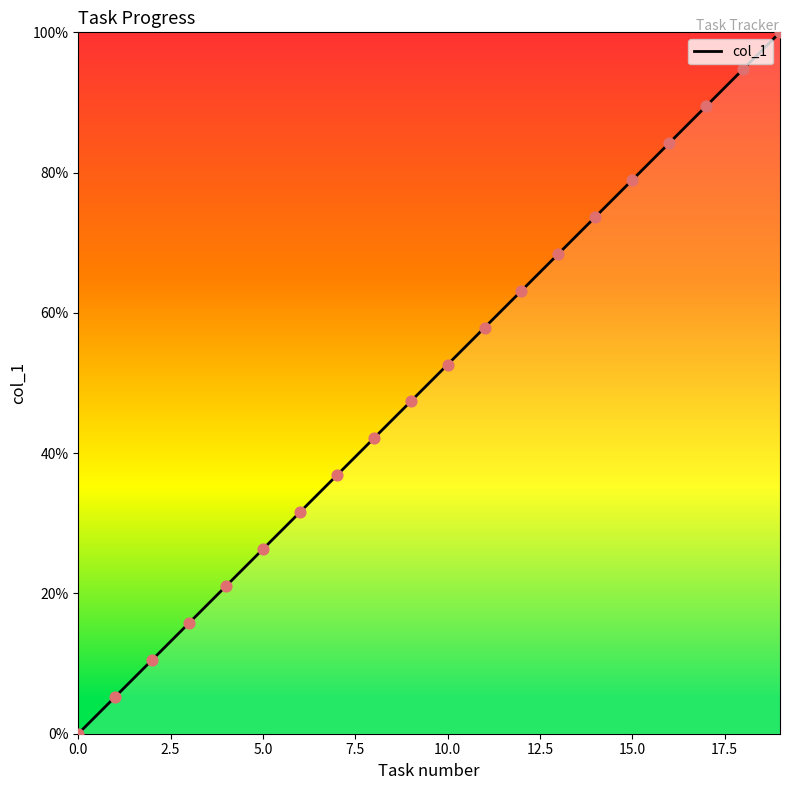

What is the difference between the maximum and minimum values?

100.0